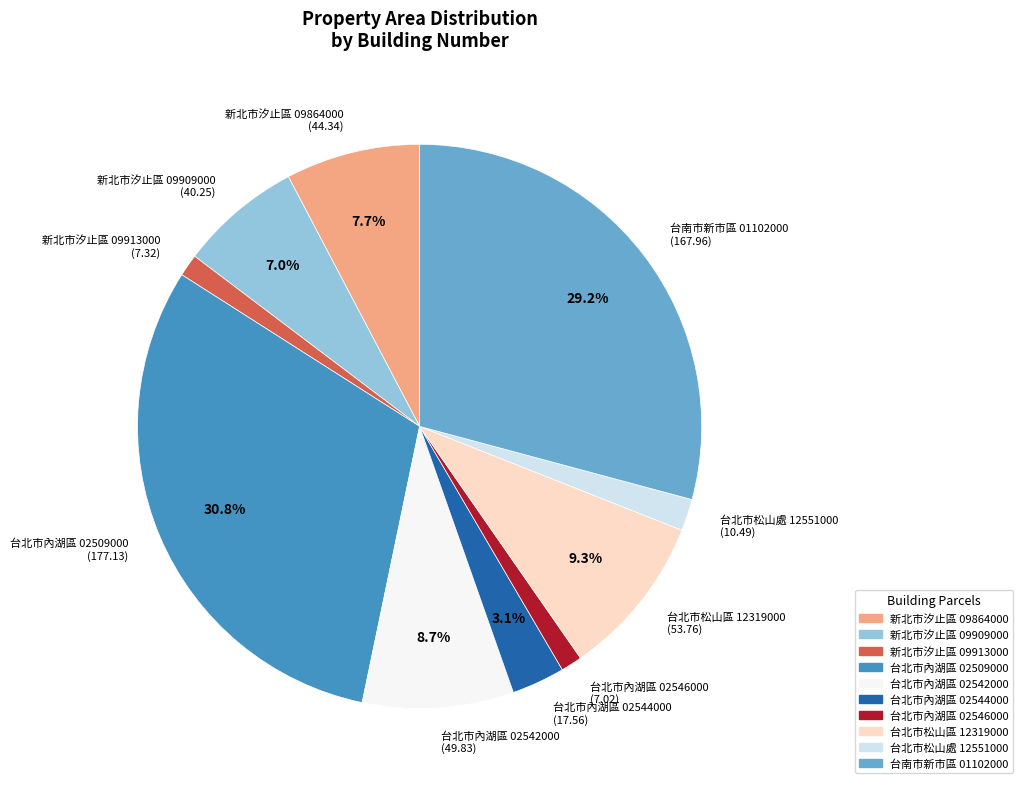

What percentage is NOT represented by 台北市內湖區 02542000 (49.83)?

91.3%